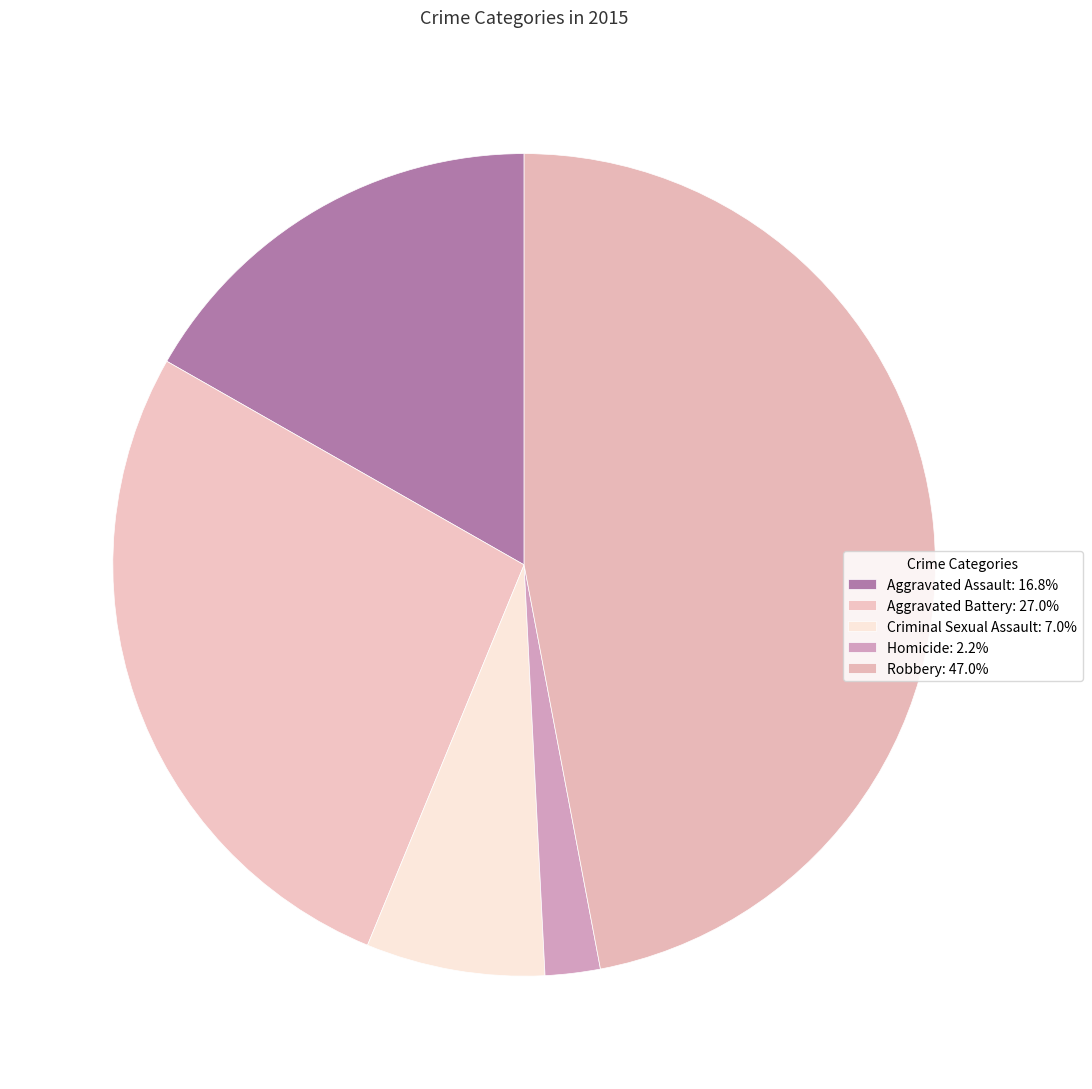

Does Robbery represent more than half of the total?

No